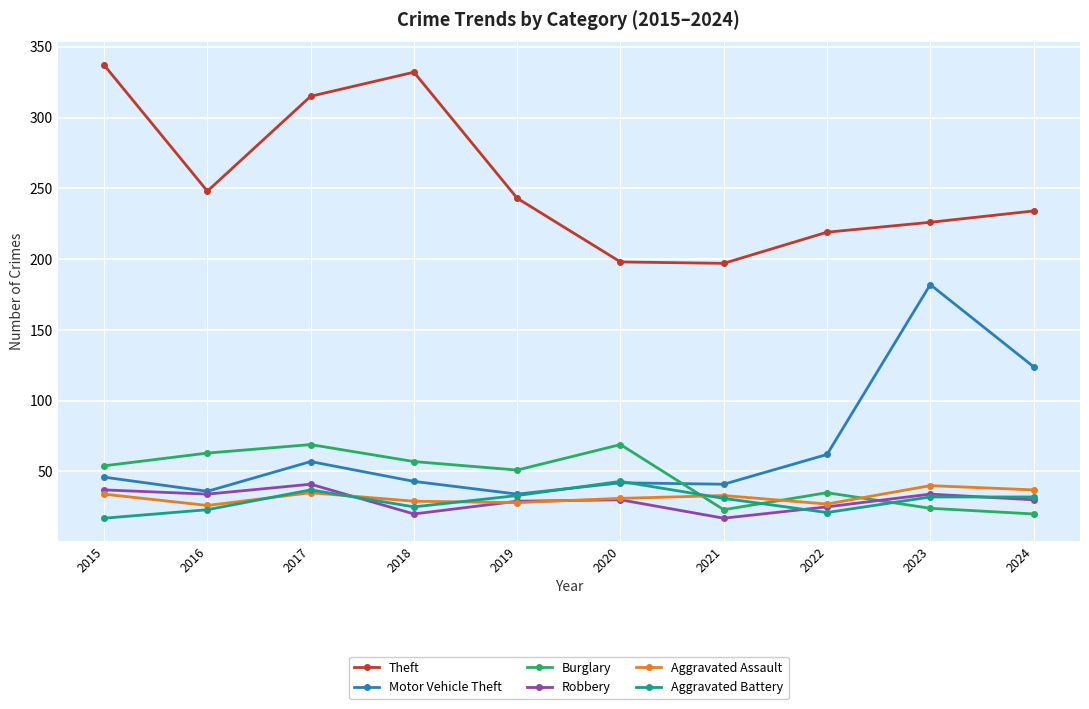

At which category does the chart reach its peak across all series?

2015